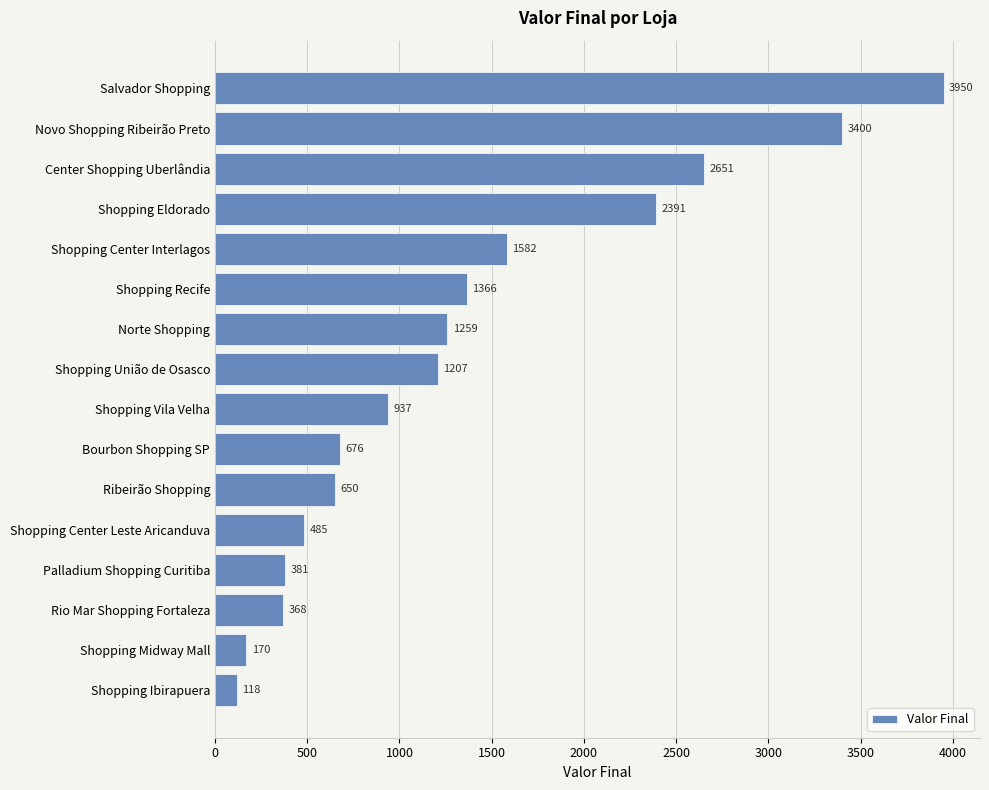

What is the difference between the second highest and minimum values?

3282